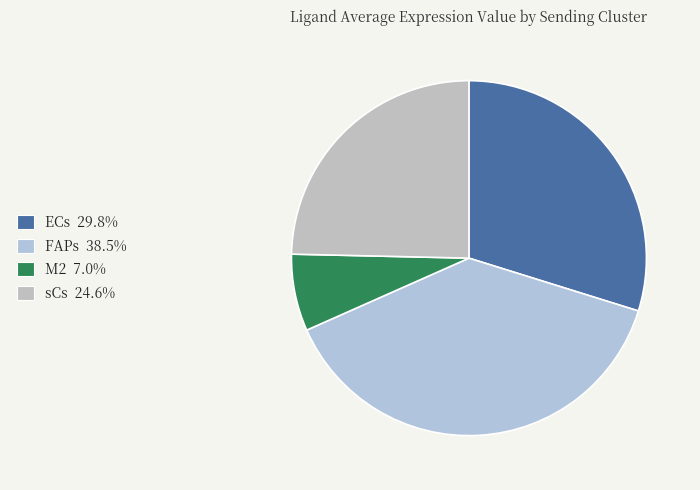

Is there any slice that represents more than half of the pie?

No